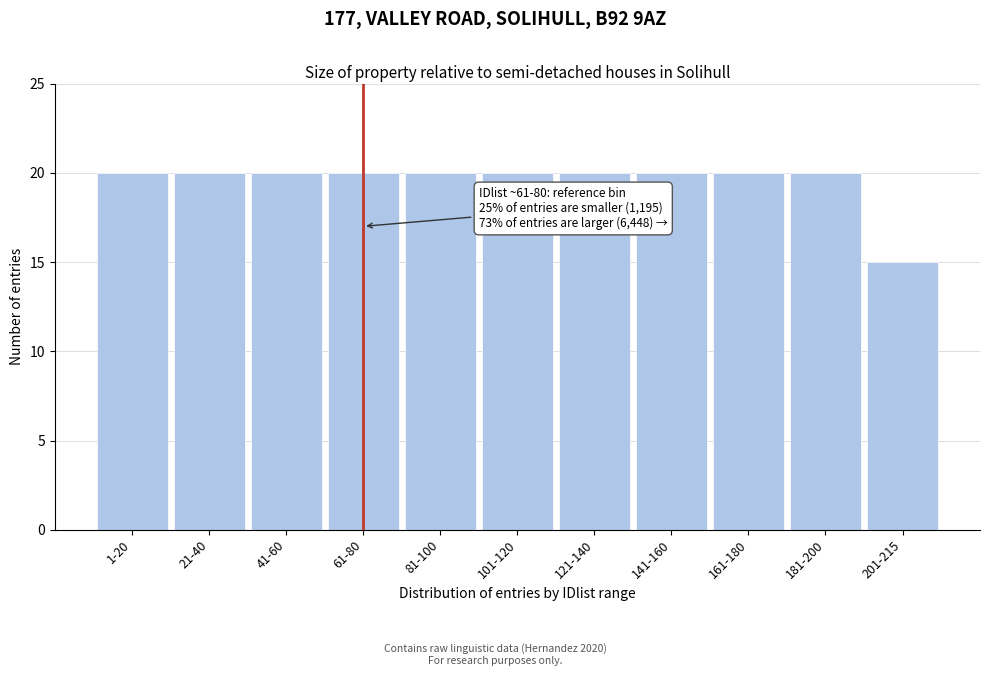

Reading left to right, extract all data points from this chart.

1-20=20	21-40=20	41-60=20	61-80=20	81-100=20	101-120=20	121-140=20	141-160=20	161-180=20	181-200=20	201-215=15